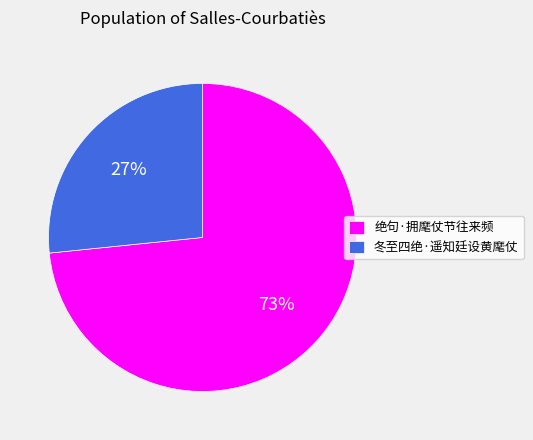

True or false: 绝句·拥麾仗节往来频 accounts for 83% of the total.

False